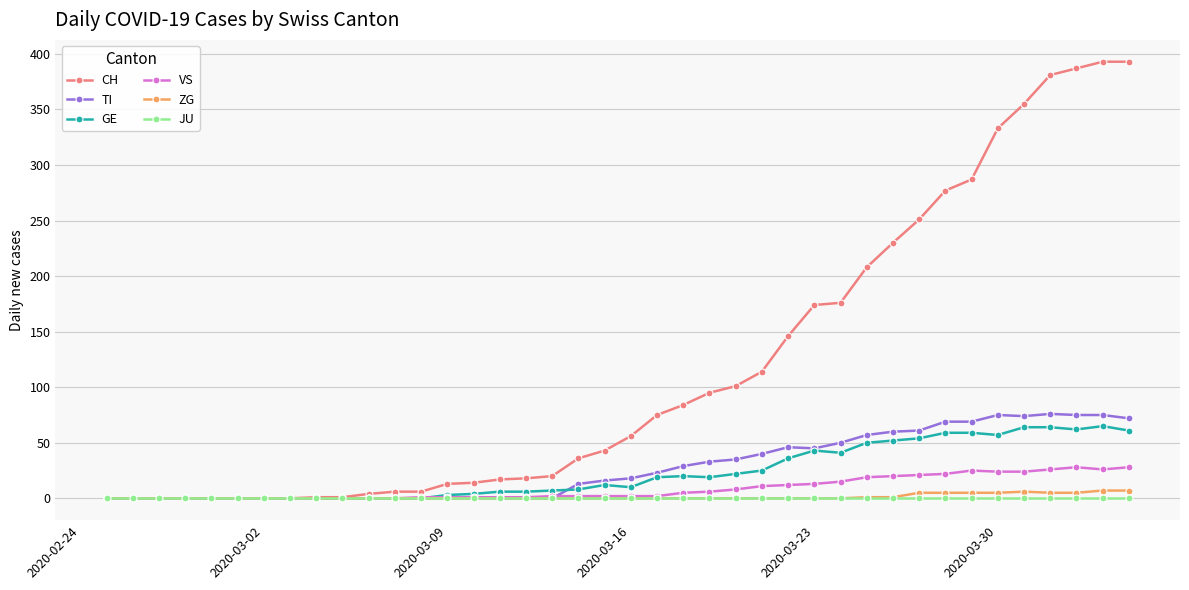

Which series has the largest range (max minus min)?

CH